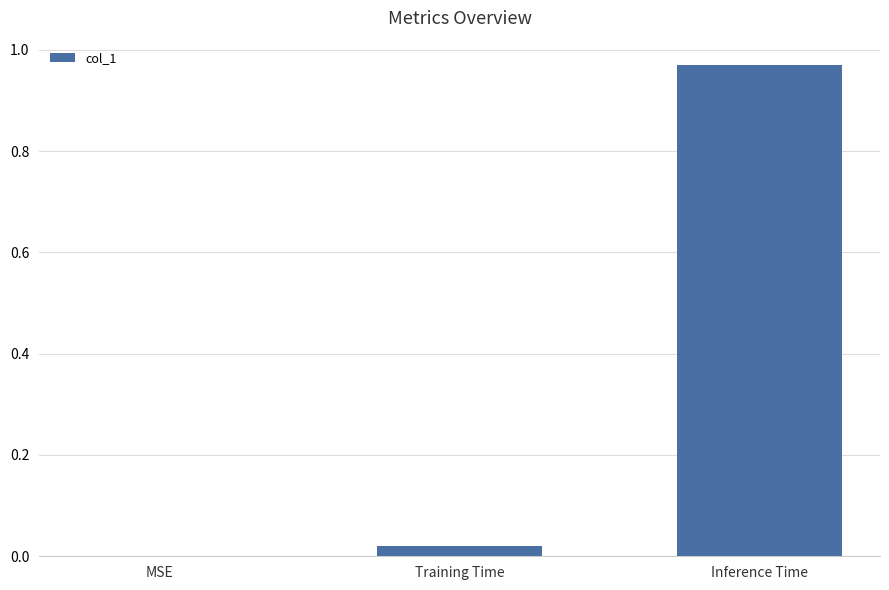

Is it true that the value at MSE is 0.0?

True